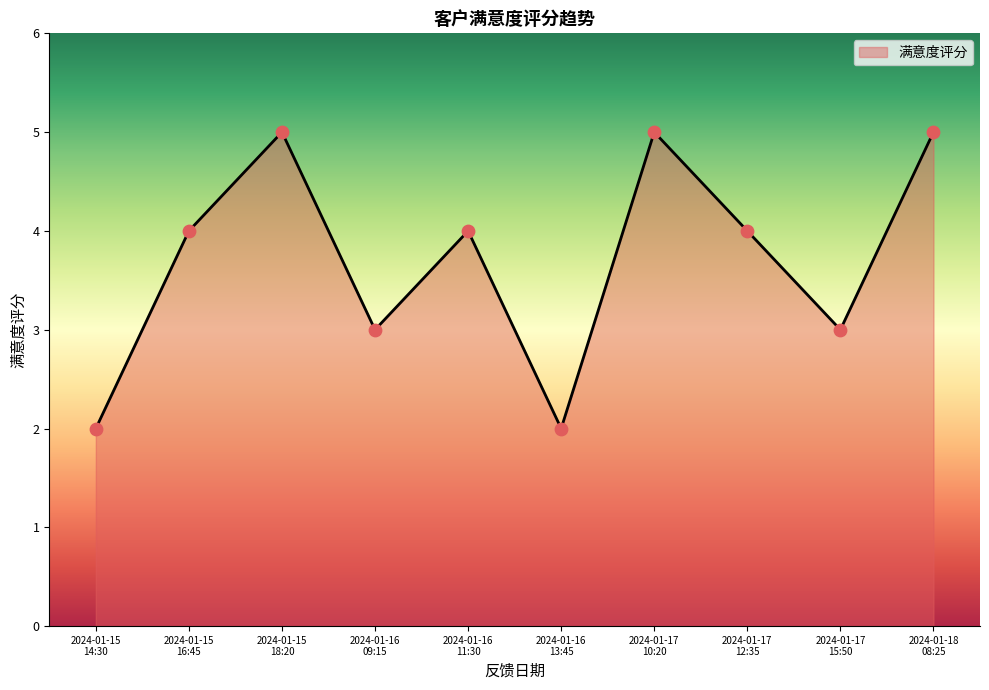

What is the ratio of the value at 2024-01-15
14:30 to the value at 2024-01-15
16:45?

0.5